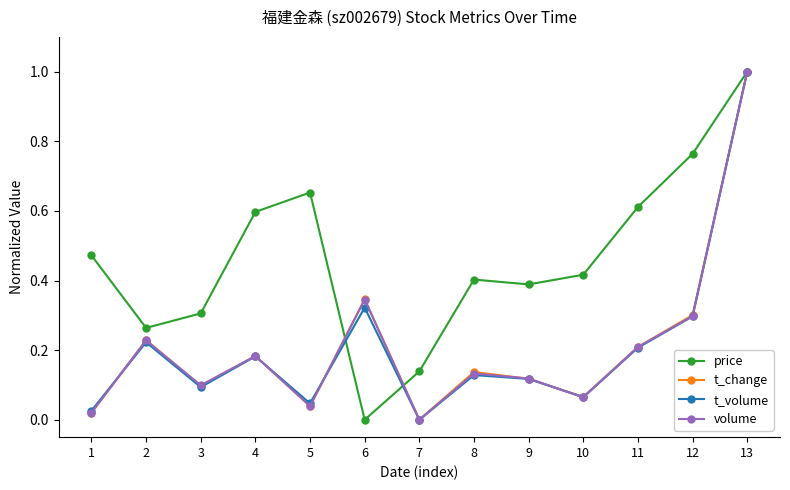

At which label does volume reach its peak?

13